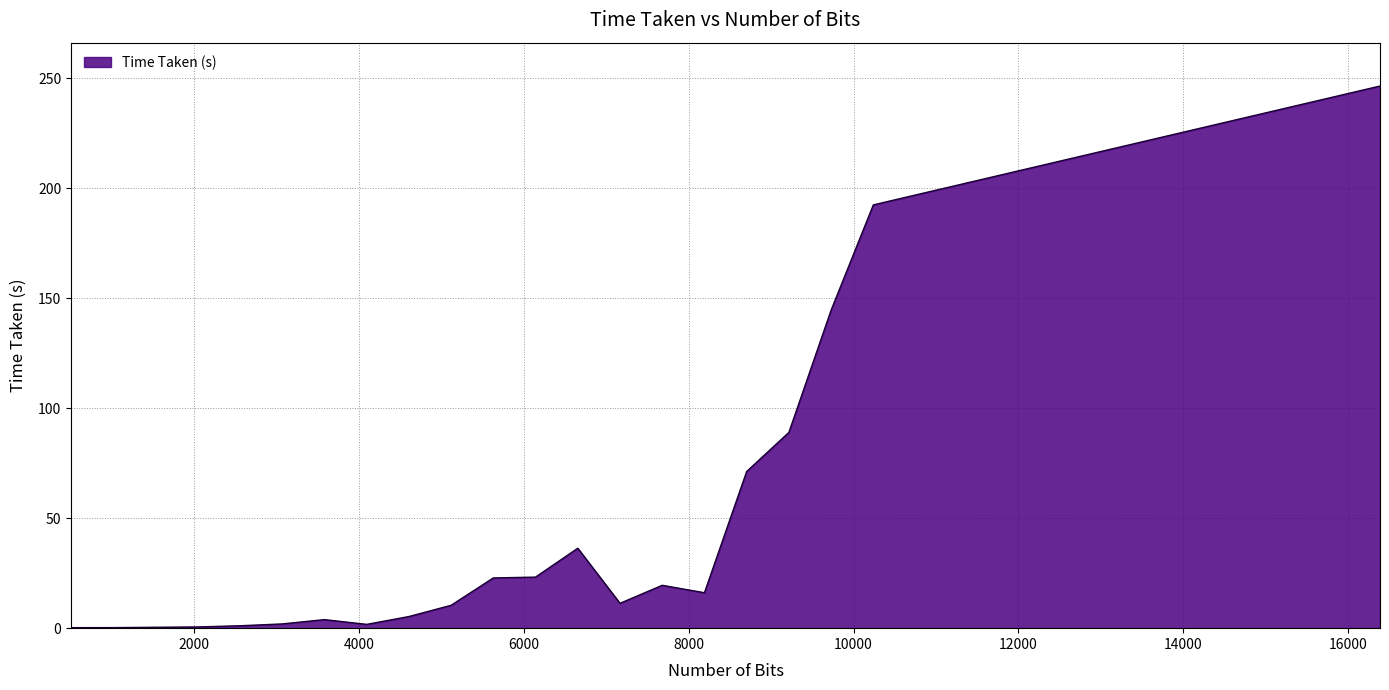

Count the number of values greater than 11.

11